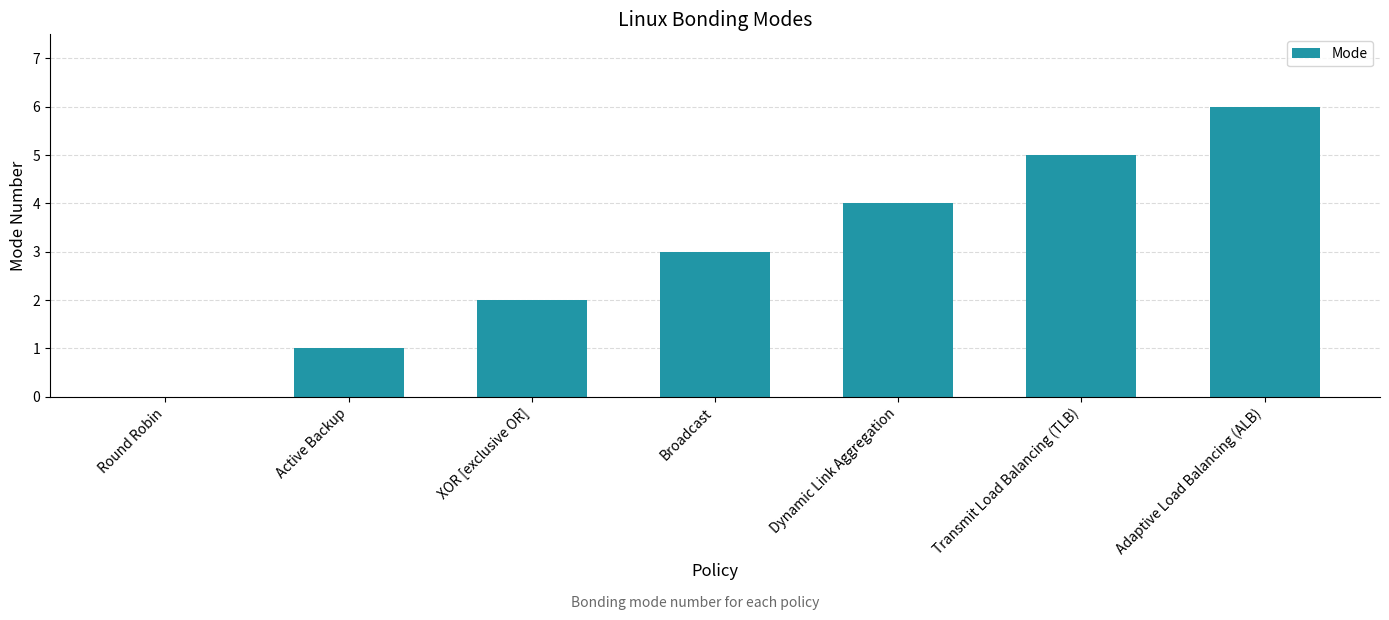

Reading left to right, what are all the values shown in this chart?

Round Robin=0	Active Backup=1	XOR [exclusive OR]=2	Broadcast=3	Dynamic Link Aggregation=4	Transmit Load Balancing (TLB)=5	Adaptive Load Balancing (ALB)=6